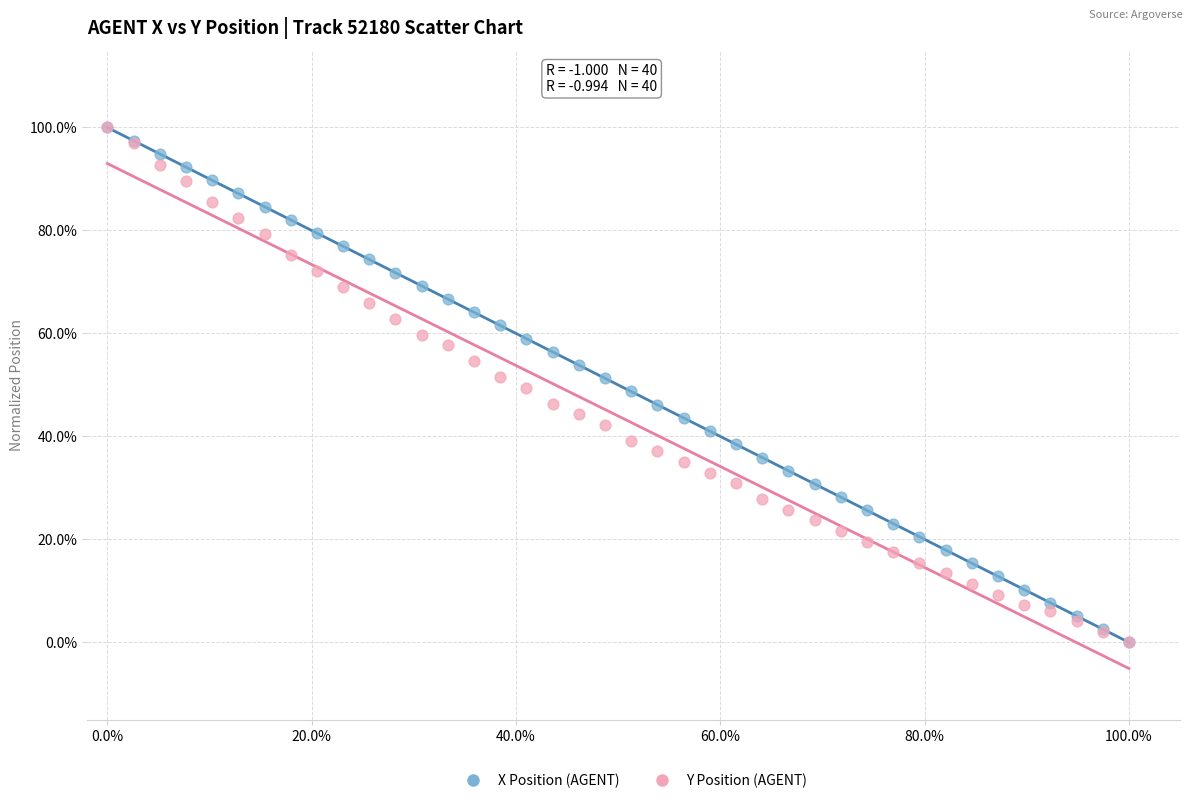

What are all the series names shown in the legend?

X Position (AGENT), Y Position (AGENT)